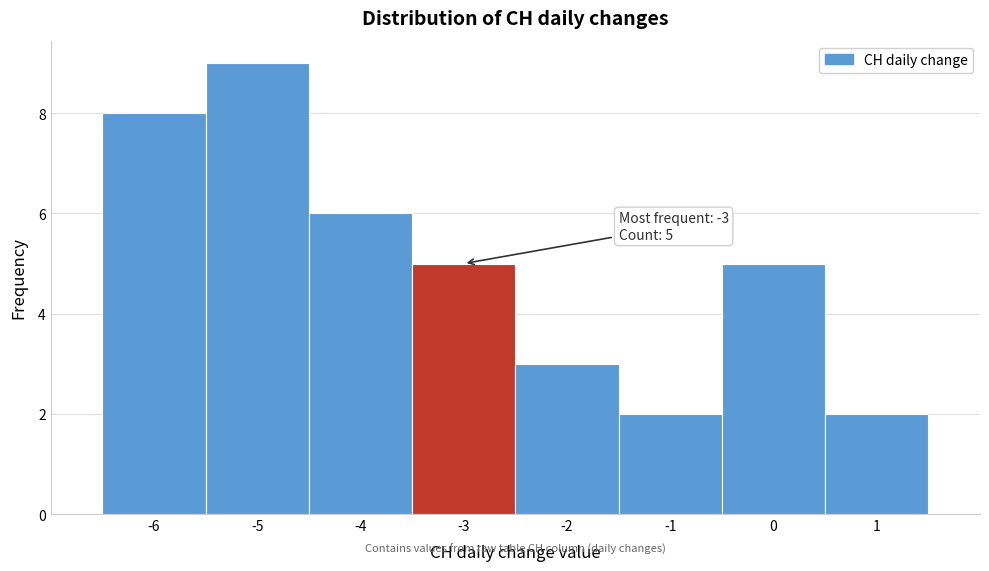

Which range on the x-axis has the tallest bar?

-5.5 to -4.5